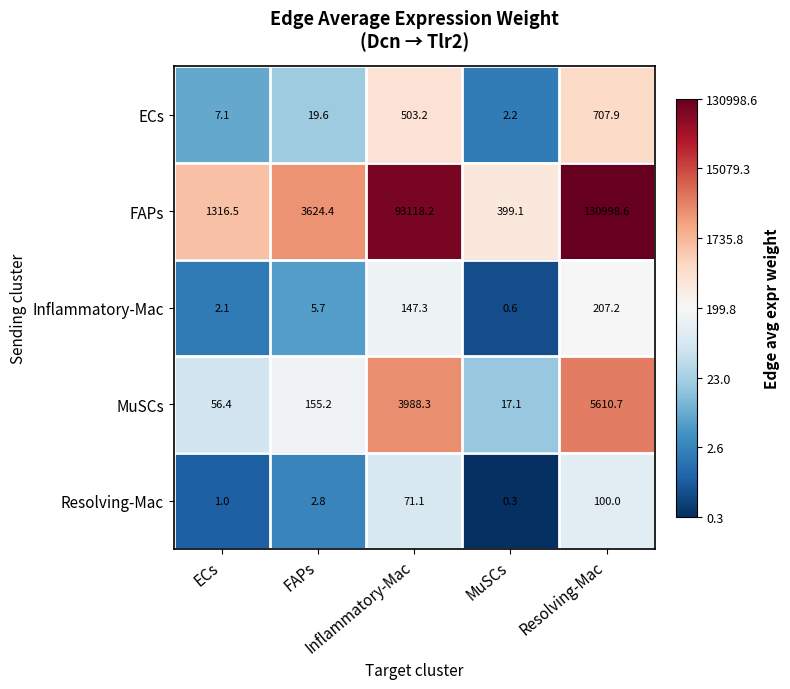

How many distinct data groups are displayed?

5